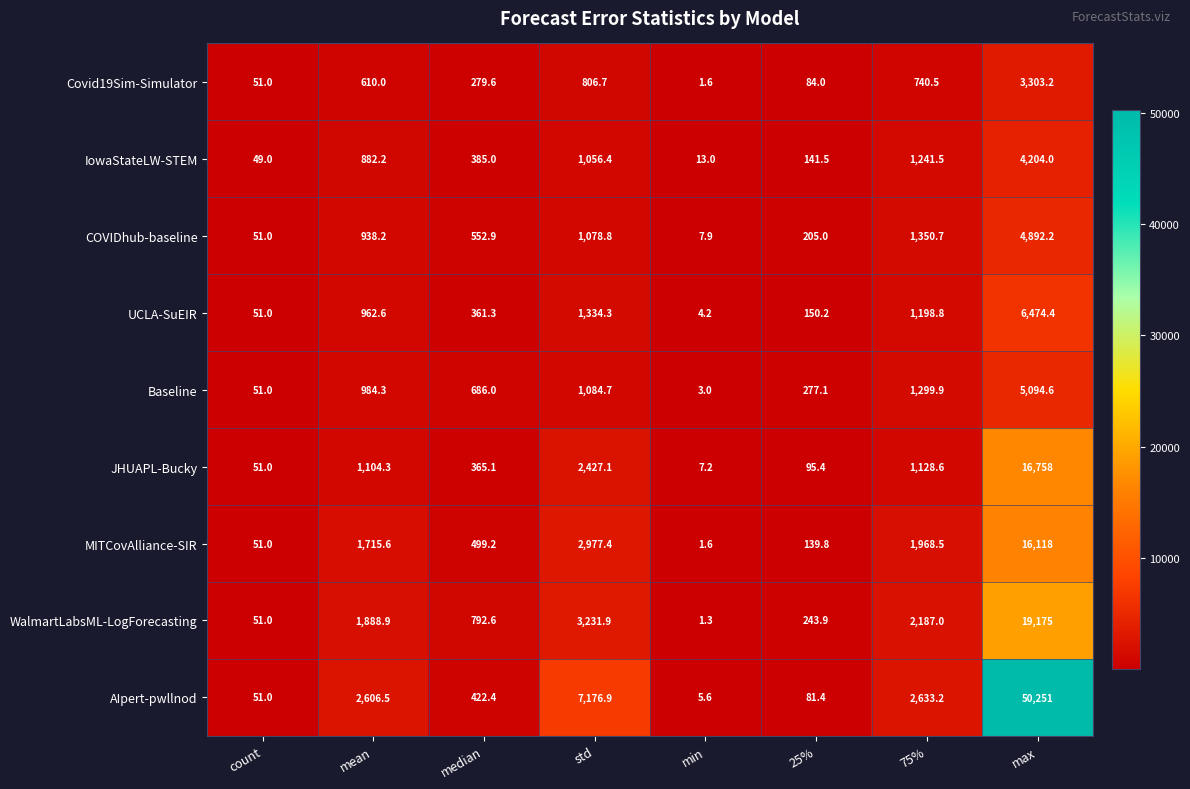

Which series changed the most between min and 75%?

AIpert-pwllnod